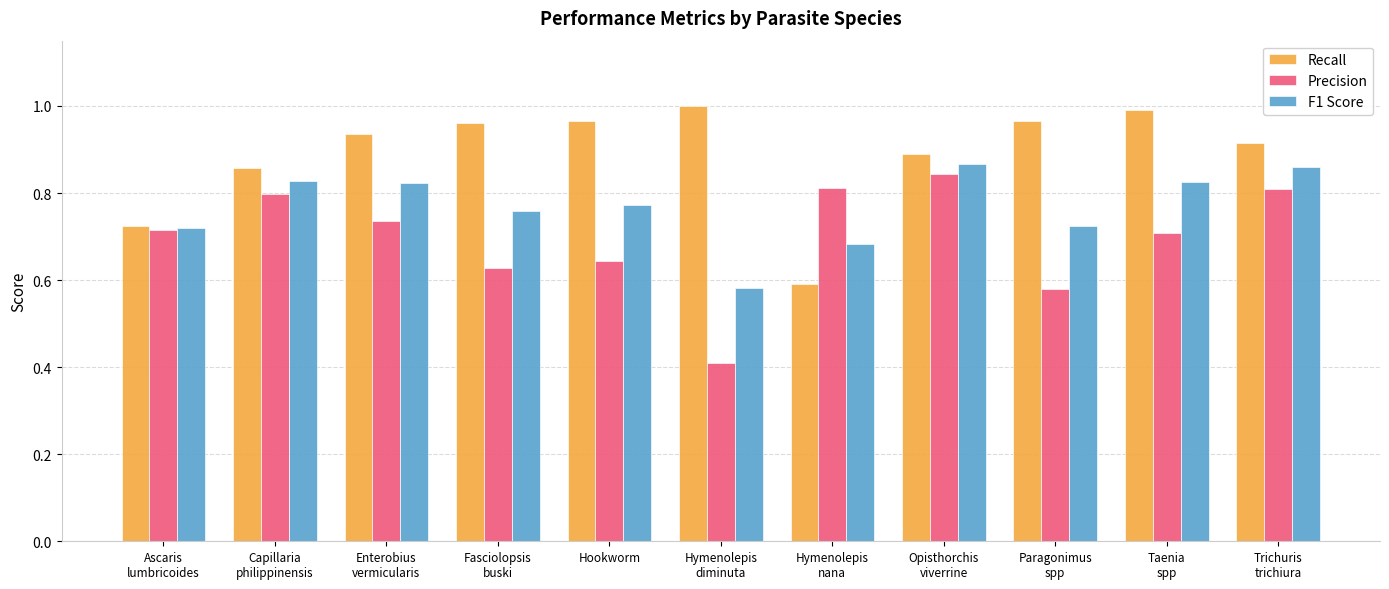

Is the value of F1 Score at Capillaria
philippinensis greater than the value of Precision at Opisthorchis
viverrine?

No